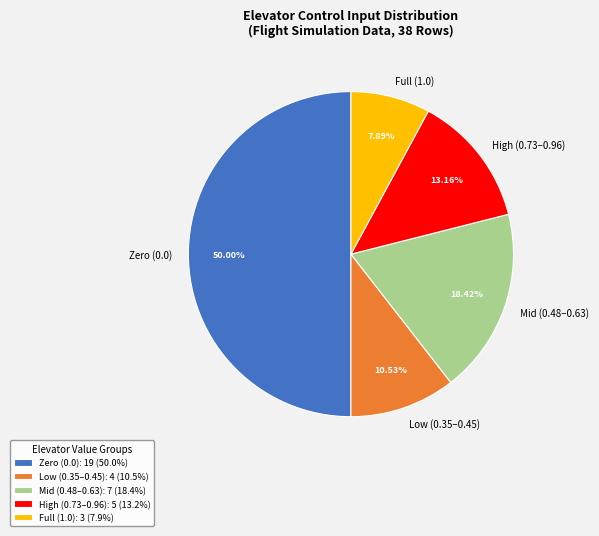

Combined, do Full (1.0) and High (0.73–0.96) account for over 50%?

No